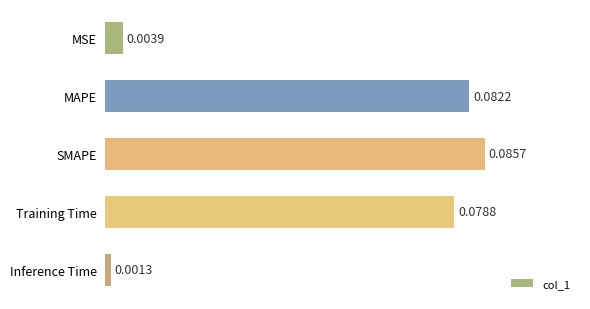

Which has a higher value, MSE or Inference Time?

MSE